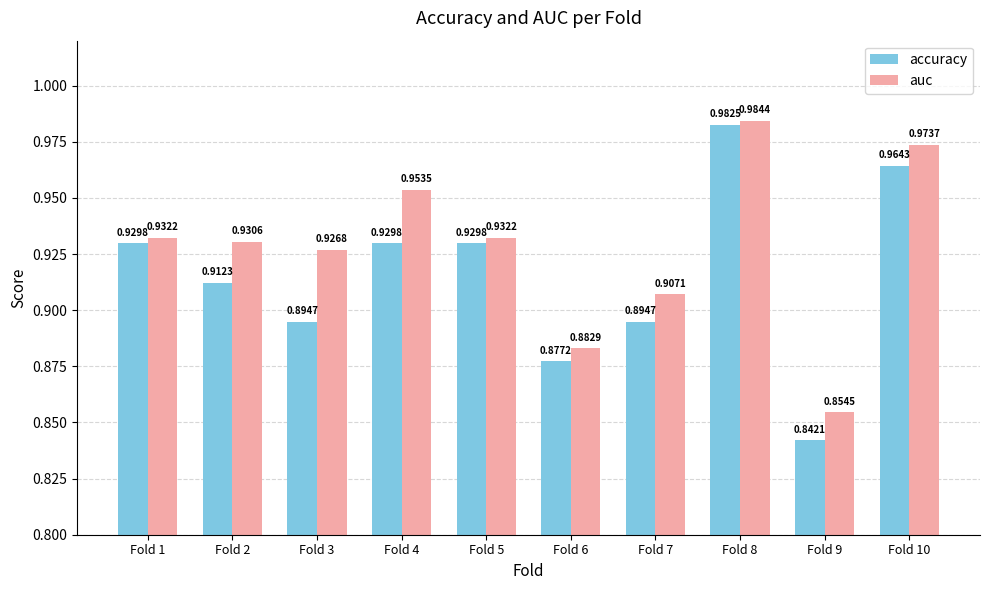

Rank the series at Fold 9 from highest to lowest value.

auc, accuracy